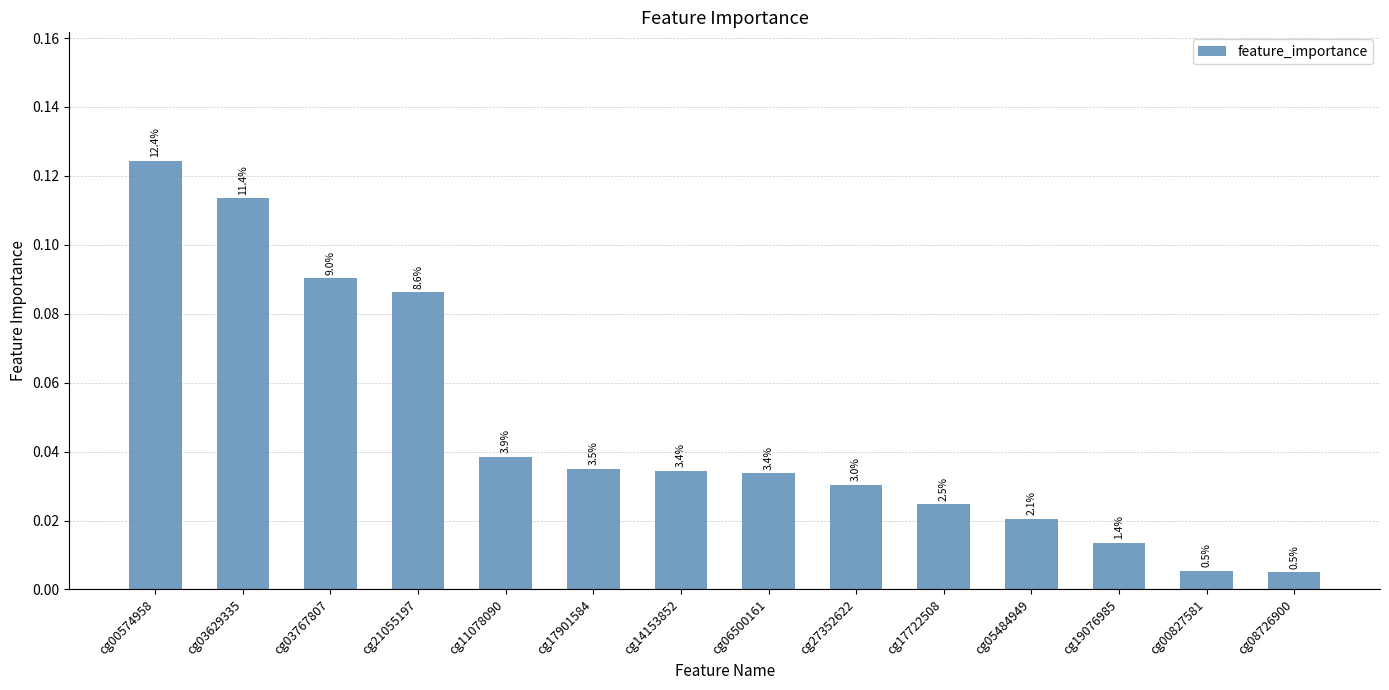

Rank the categories by value from lowest to highest.

cg08726900, cg00827581, cg19076985, cg05484949, cg17722508, cg27352622, cg06500161, cg14153852, cg17901584, cg11078090, cg21055197, cg03767807, cg03629335, cg00574958